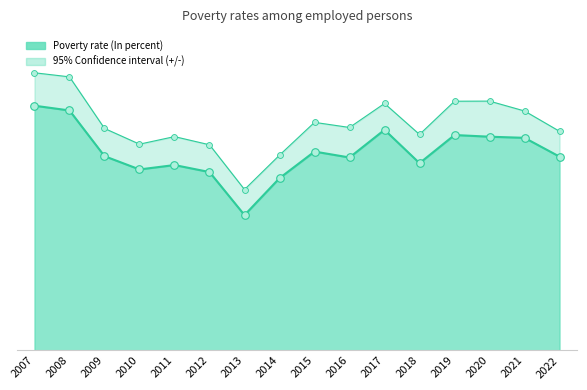

Approximately how many times larger is the value at 2016 compared to 2017?

0.9